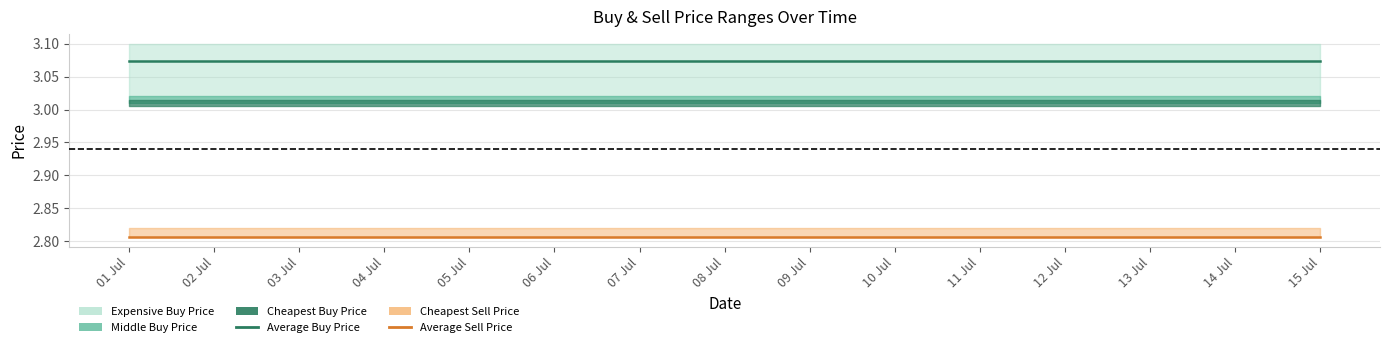

What position from the left is 02 Jul?

2